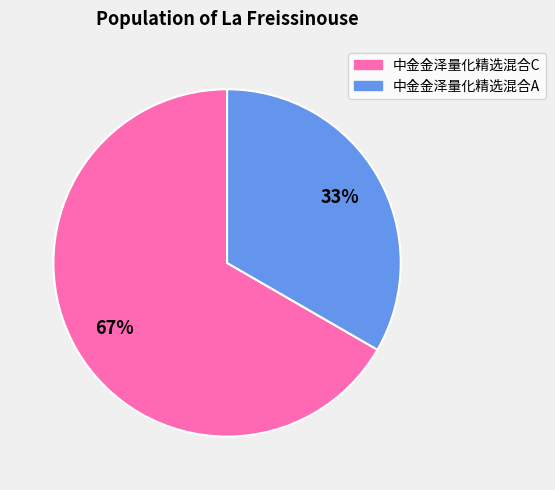

Is there a majority slice in this chart?

Yes